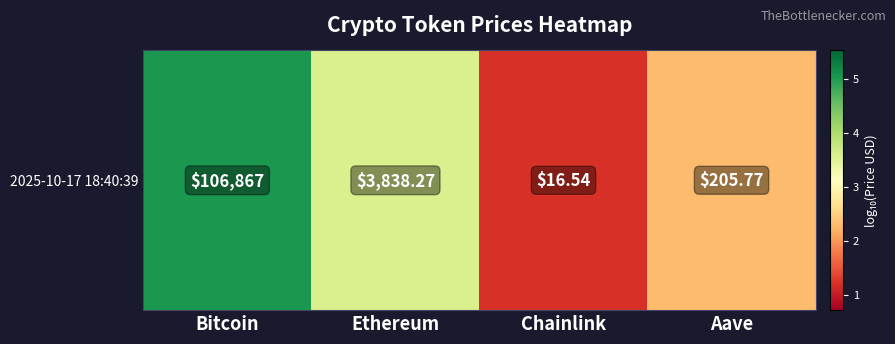

Reading right to left, transcribe all the data shown in this chart.

Aave=2.3	Chainlink=1.2	Ethereum=3.6	Bitcoin=5.0